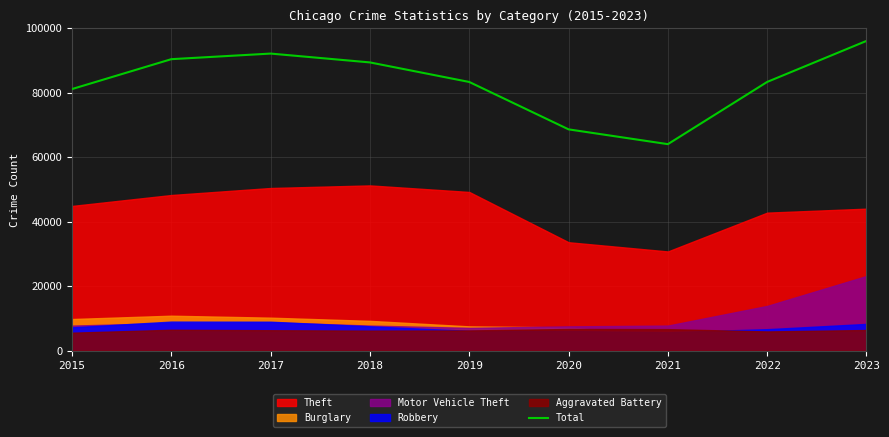

What is the average value?

83167